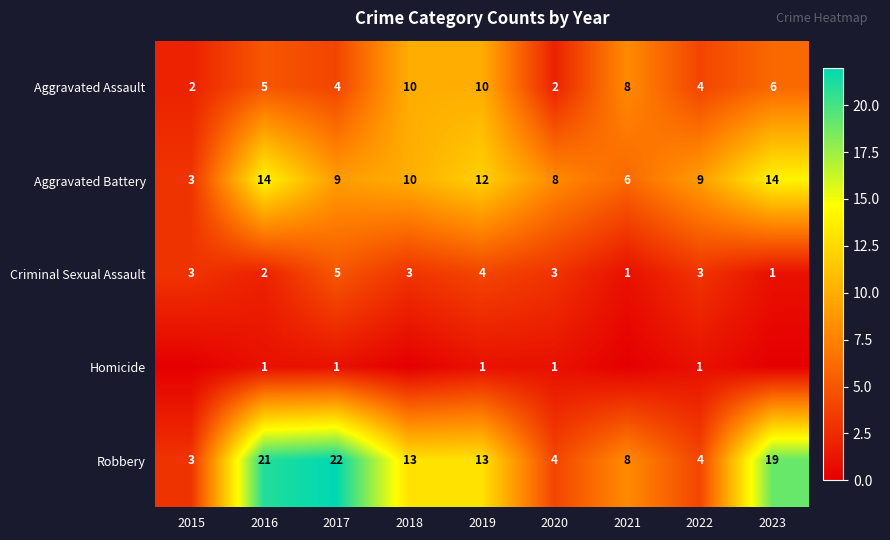

Between 2021 and 2018, which is larger?

2018